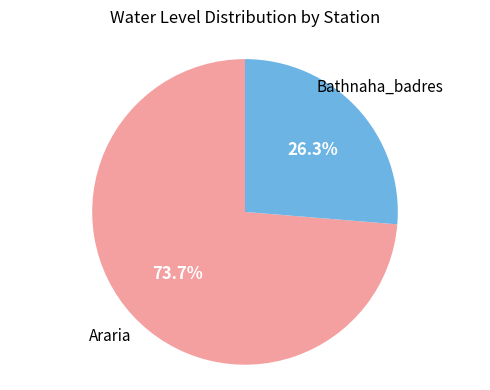

Does any single category account for the majority?

Yes